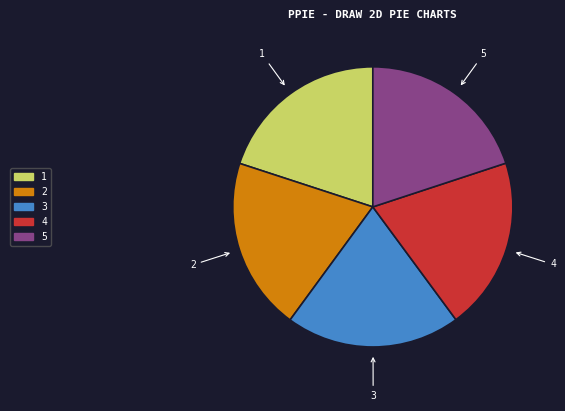

Combined, do 2 and 4 account for over 50%?

No